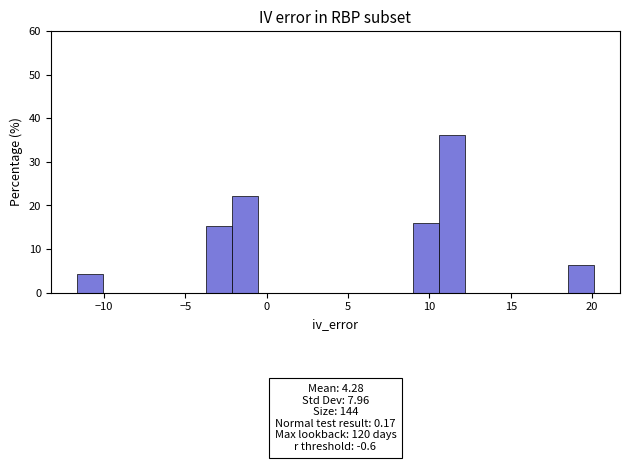

Around what value on the x-axis is the tallest bar? Give the approximate position of its centre, as read against the axis.

11.5